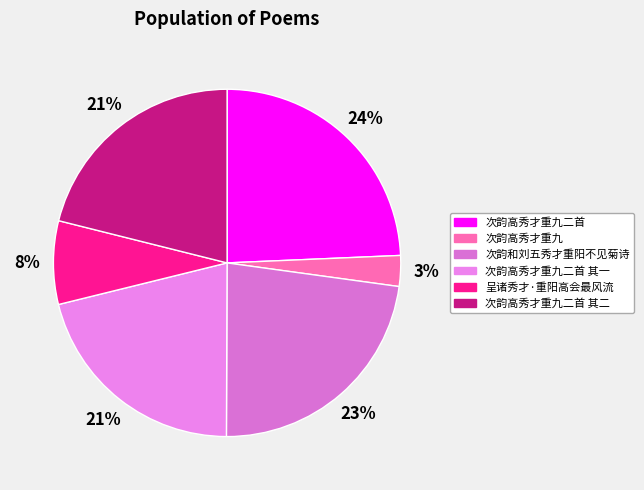

To the nearest percent, what portion does 次韵高秀才重九二首 其二 represent?

21%